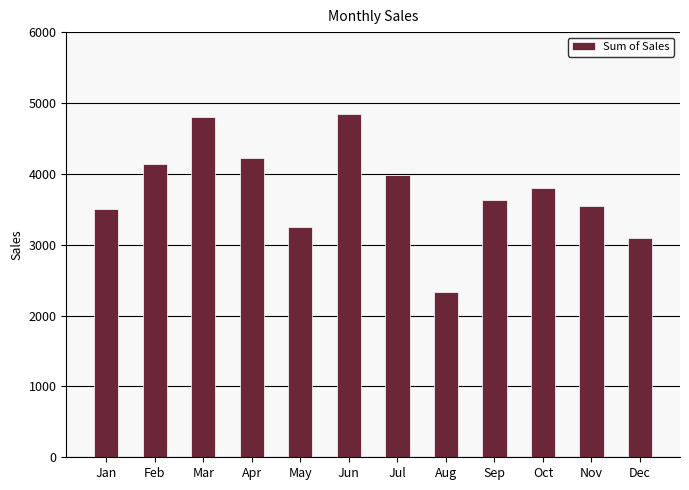

What is the greatest value displayed?

4843.0